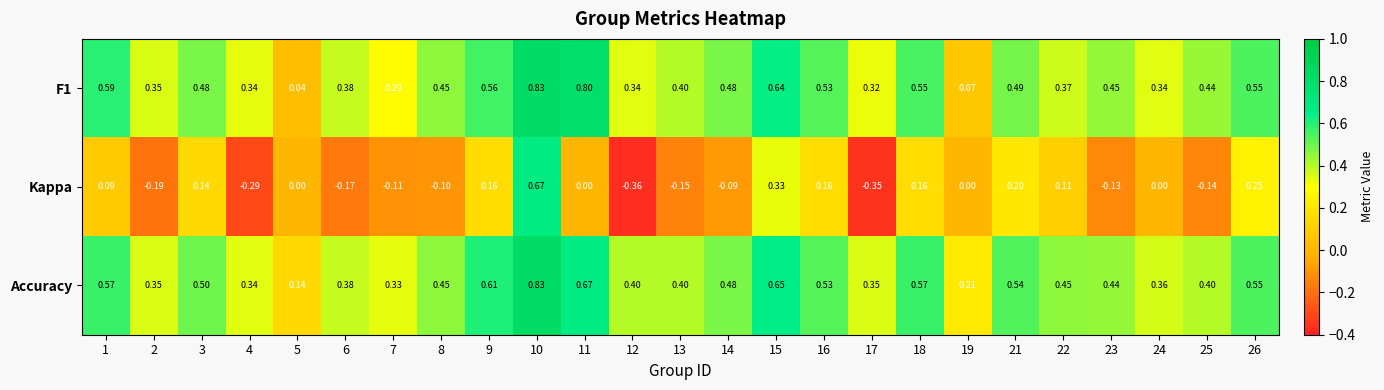

Which series changed the most between 1 and 12?

Kappa